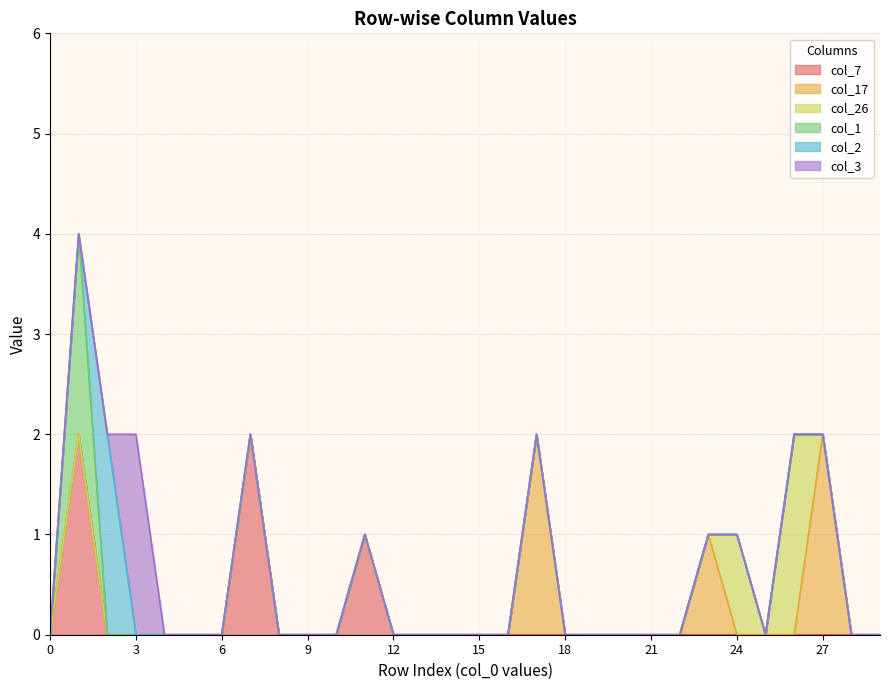

Rank the series at 18 from lowest to highest value.

col_7, col_17, col_26, col_1, col_2, col_3